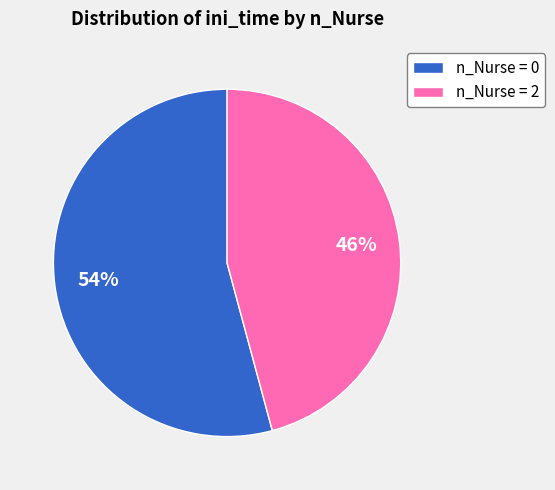

Rank the categories by value from highest to lowest.

n_Nurse = 0, n_Nurse = 2